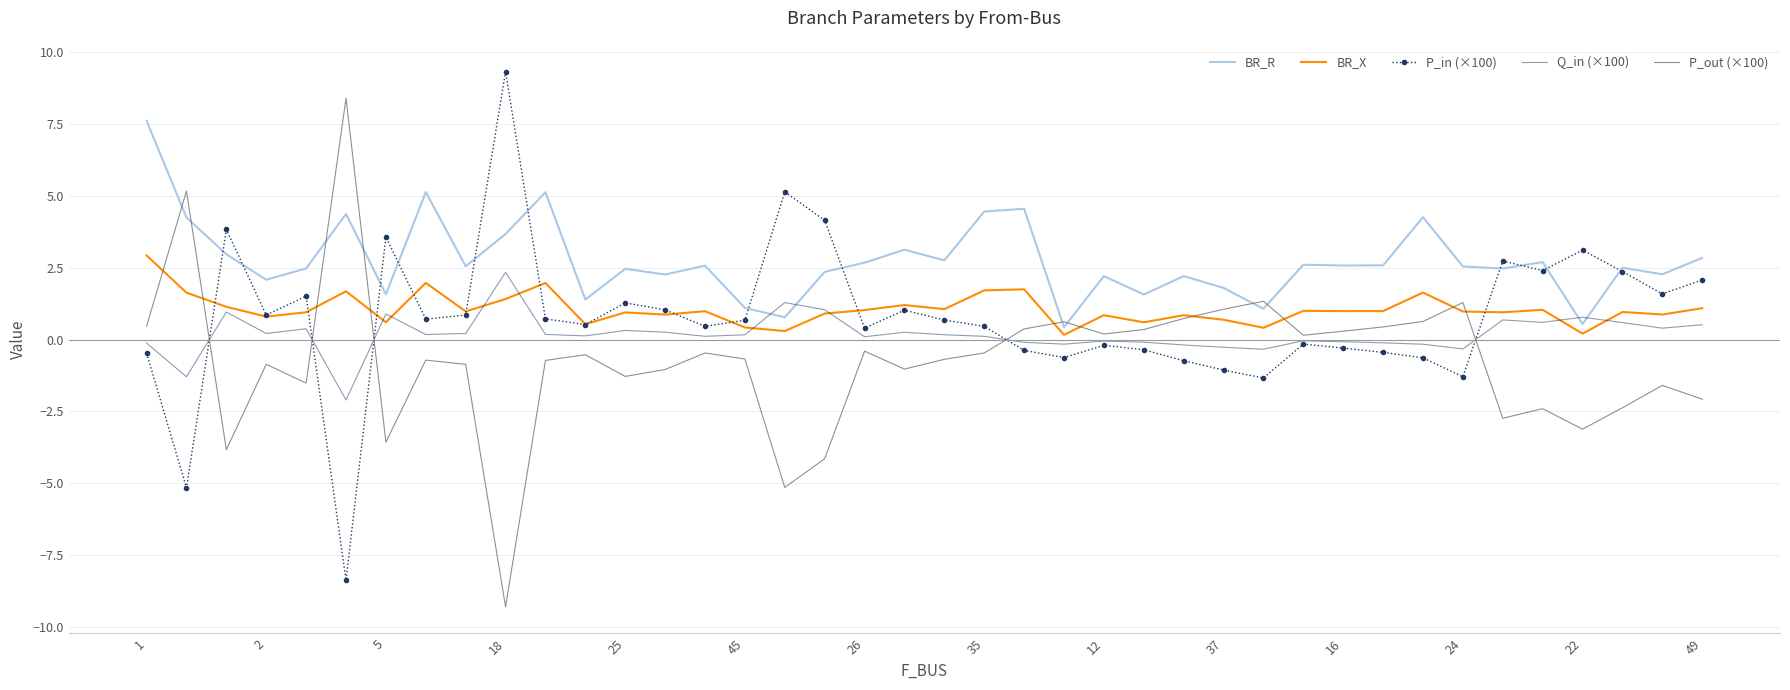

Which series has the largest total across all categories?

BR_R